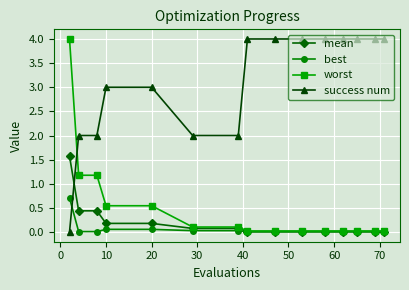

What is the maximum value for worst?

4.0